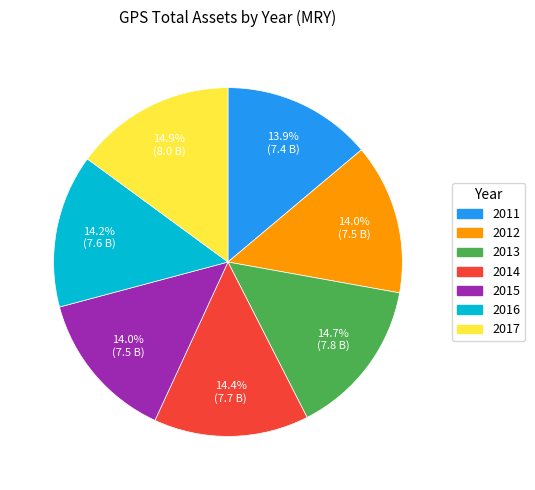

Do 2014 and 2013 together represent more than half of the pie?

No